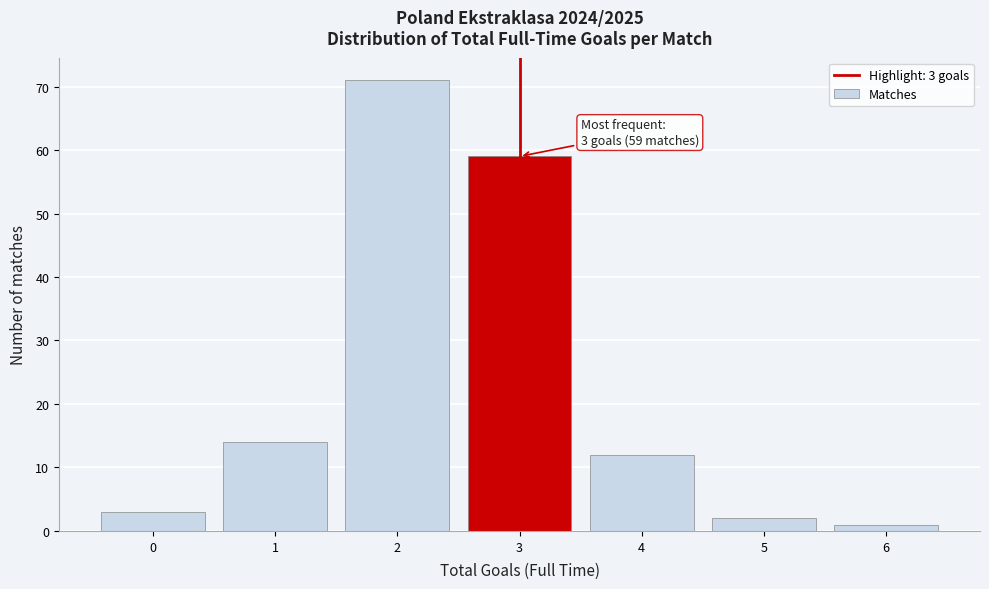

Over which range of the x-axis is the bar tallest?

1.5 to 2.5